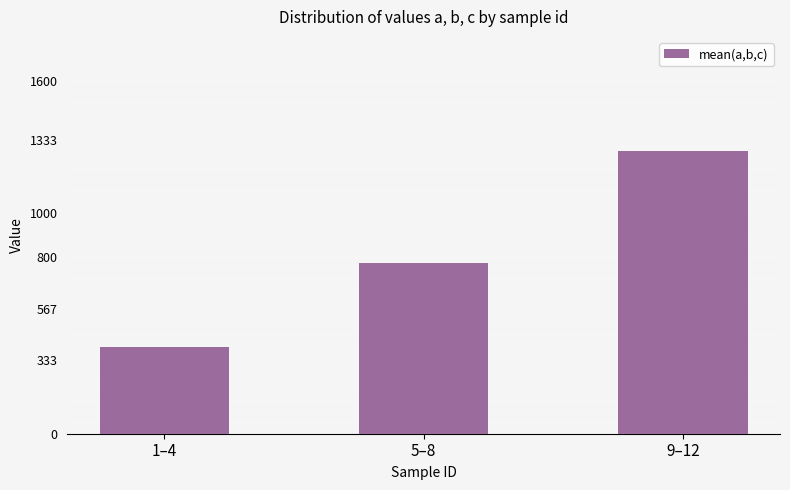

What position from the left is 1–4?

1